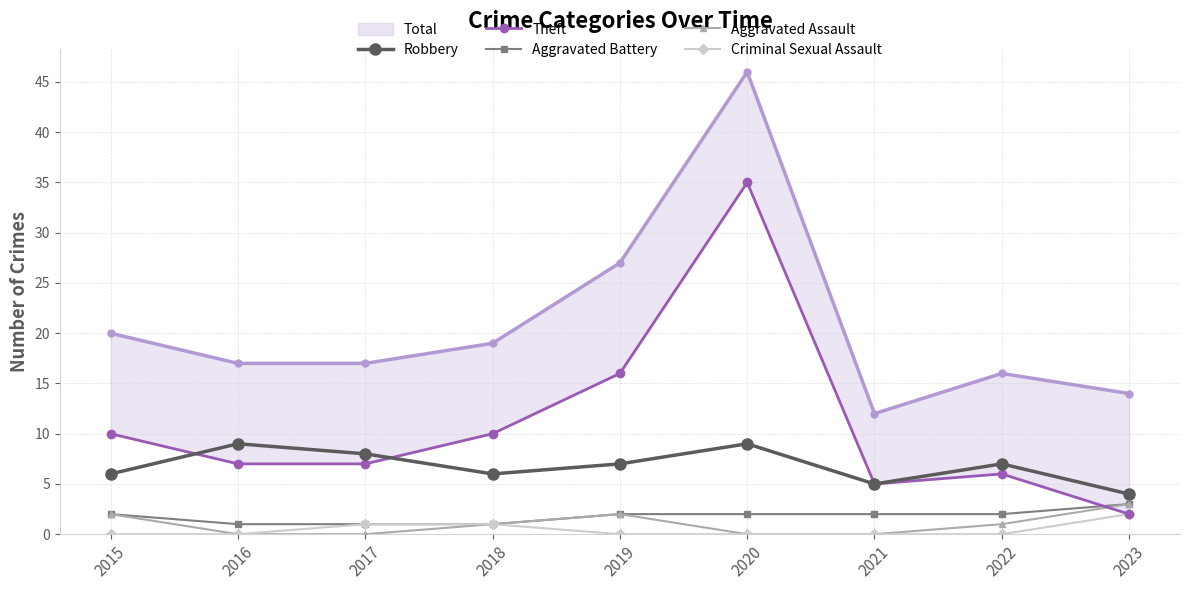

What is the value of the Aggravated Assault point at the 1st from the left?

2